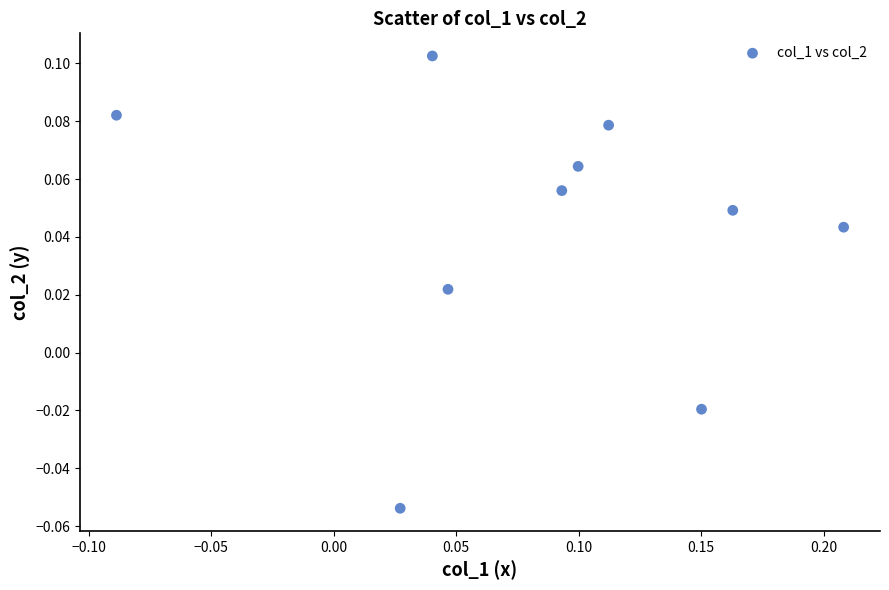

What is the range of X values (max minus min)?

0.3